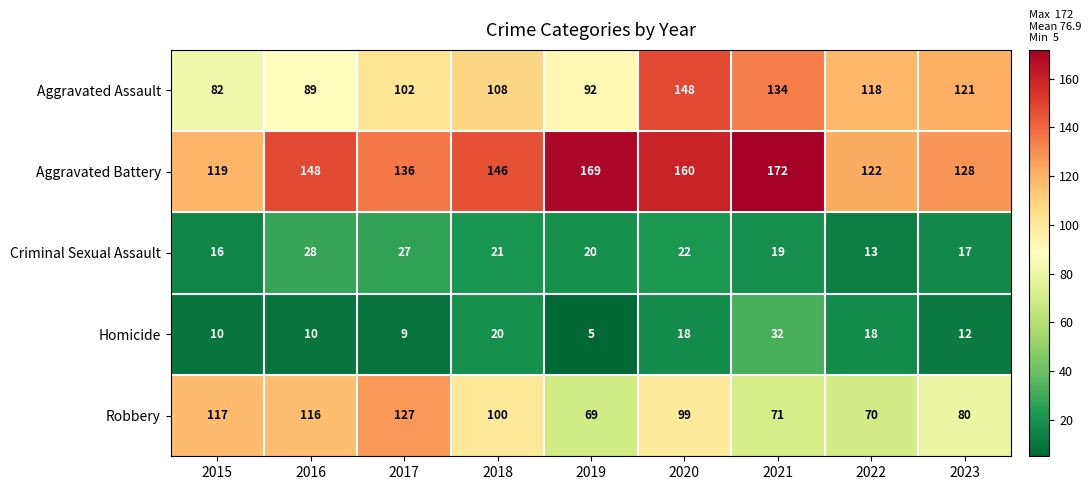

What is the difference between the Homicide values at 2018 and 2023?

8